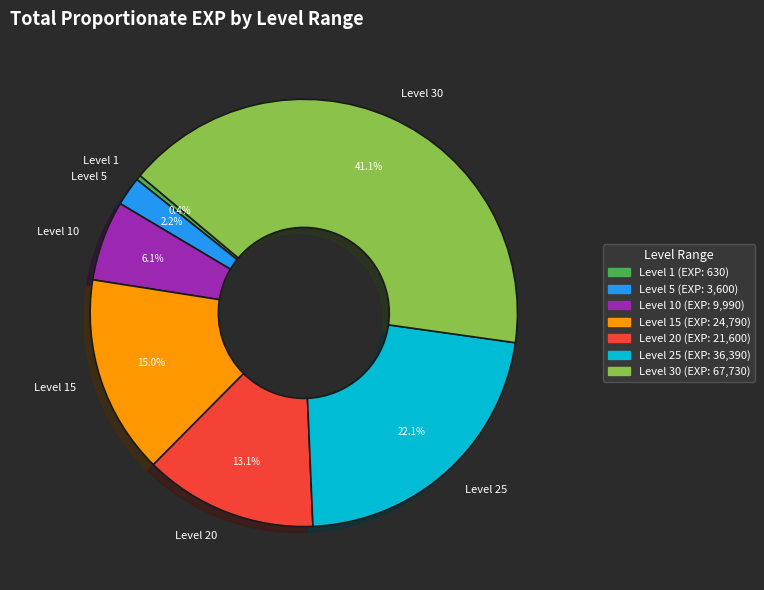

How much of the chart is everything except Level 1?

99.6%